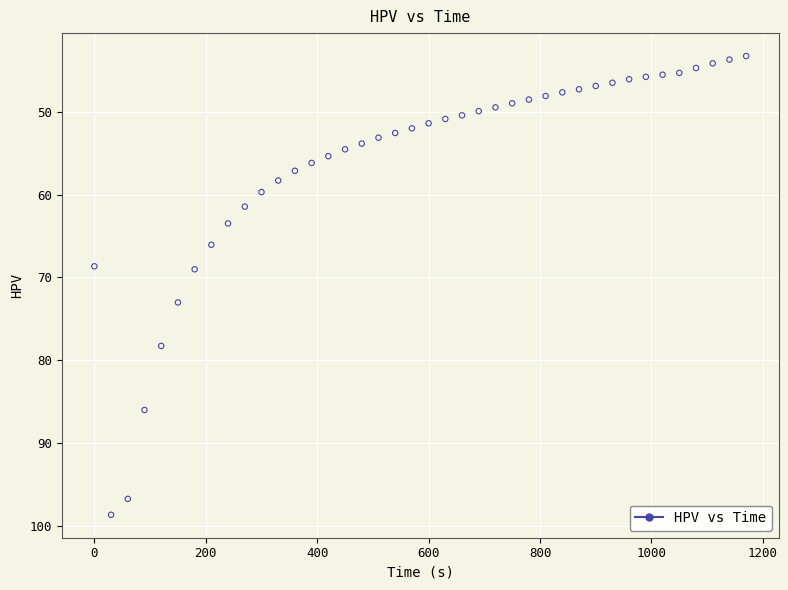

What is the range of Y values (max minus min)?

55.3